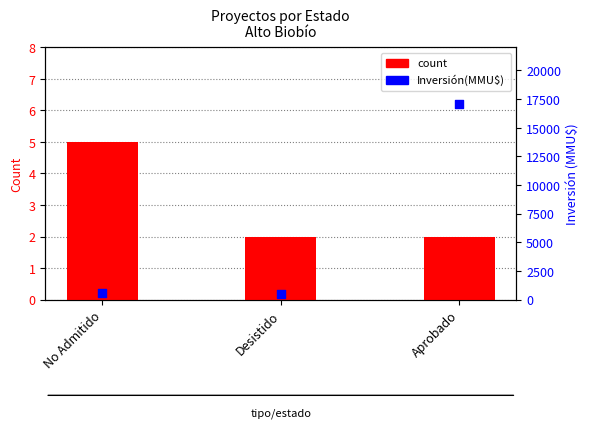

At how many categories does at least one series exceed 4936?

1